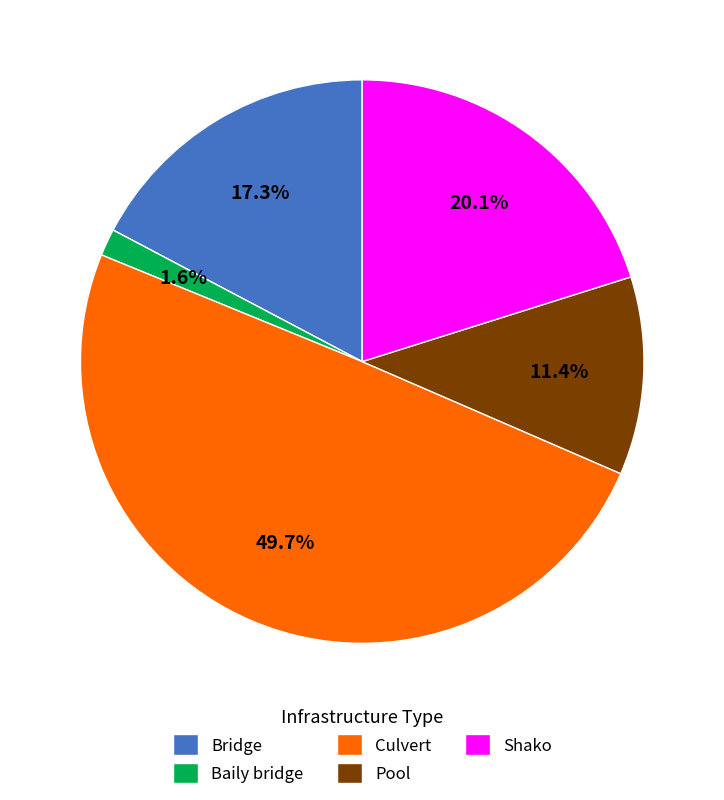

Is the sum of Shako and Bridge greater than half?

No